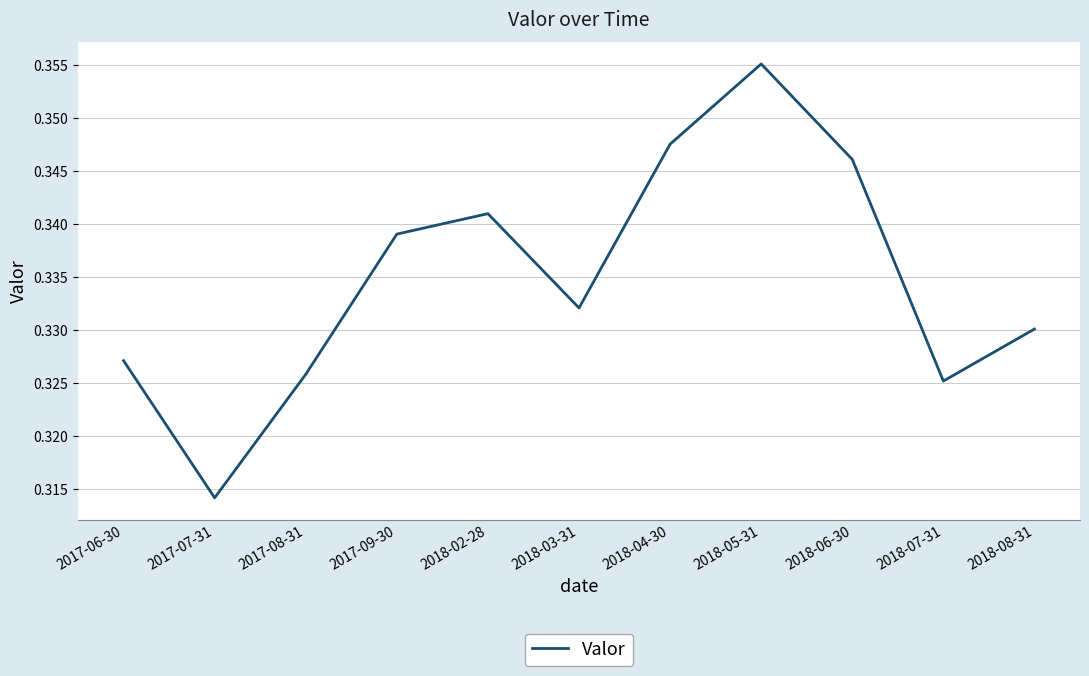

Between 2017-08-31 and 2018-05-31, which is larger?

2018-05-31